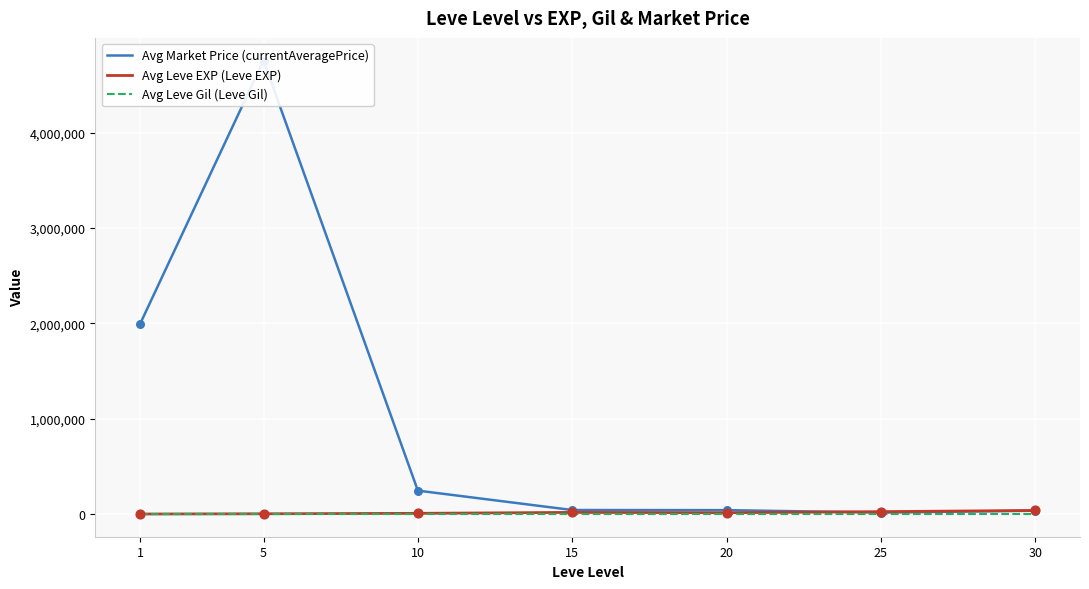

Which series contains the highest Y value?

Avg Market Price (currentAveragePrice)